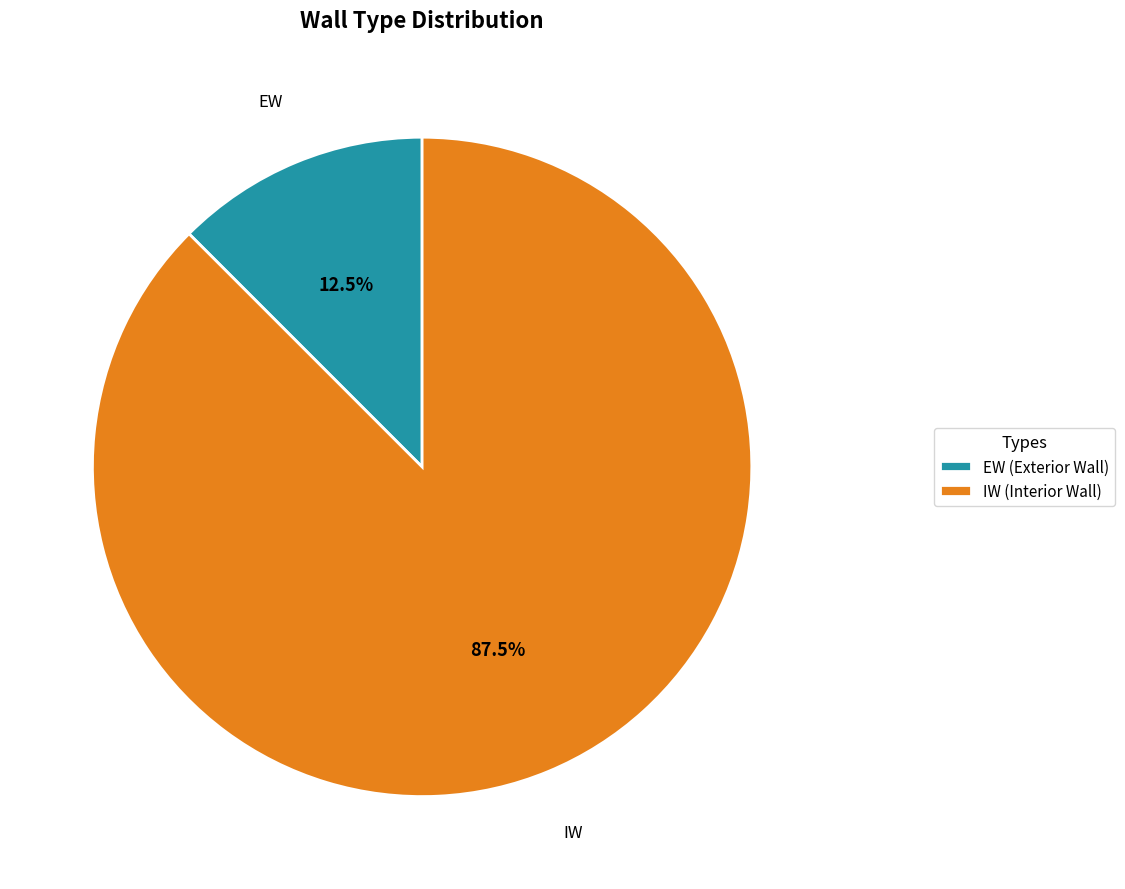

Which category accounts for the majority?

IW